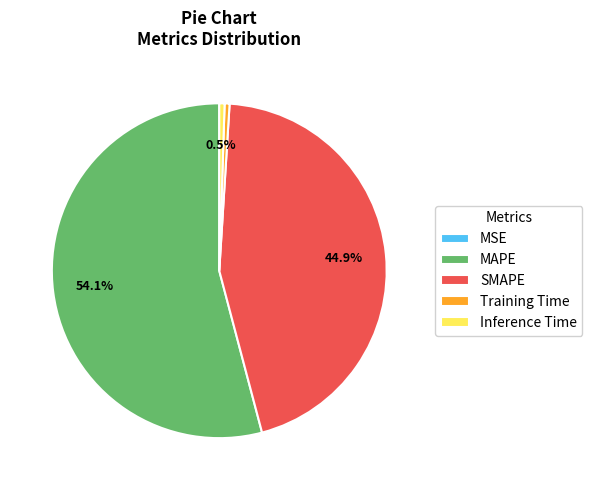

Which has a higher value, SMAPE or Inference Time?

SMAPE